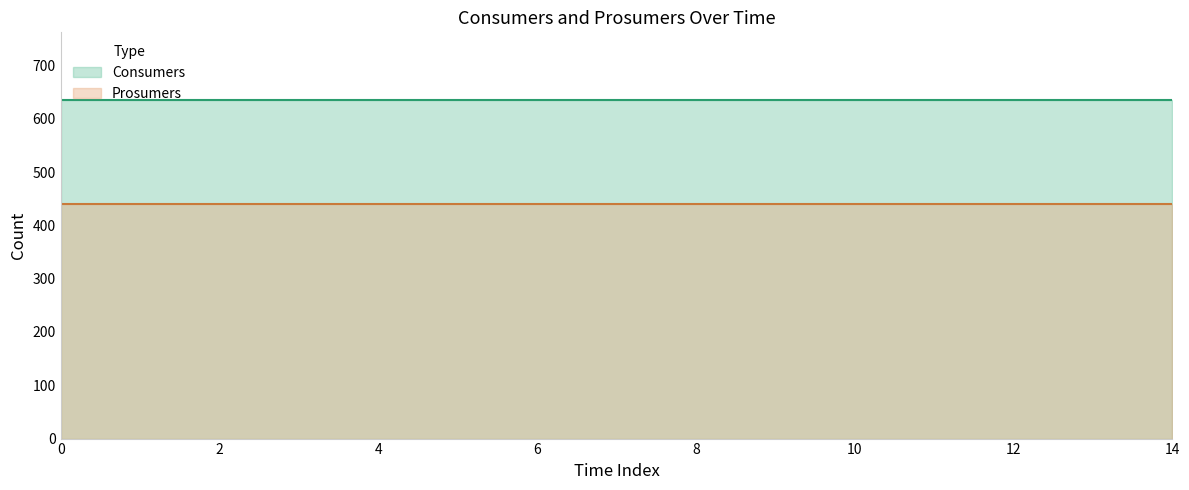

What is the difference between the highest and lowest values at 11?

195